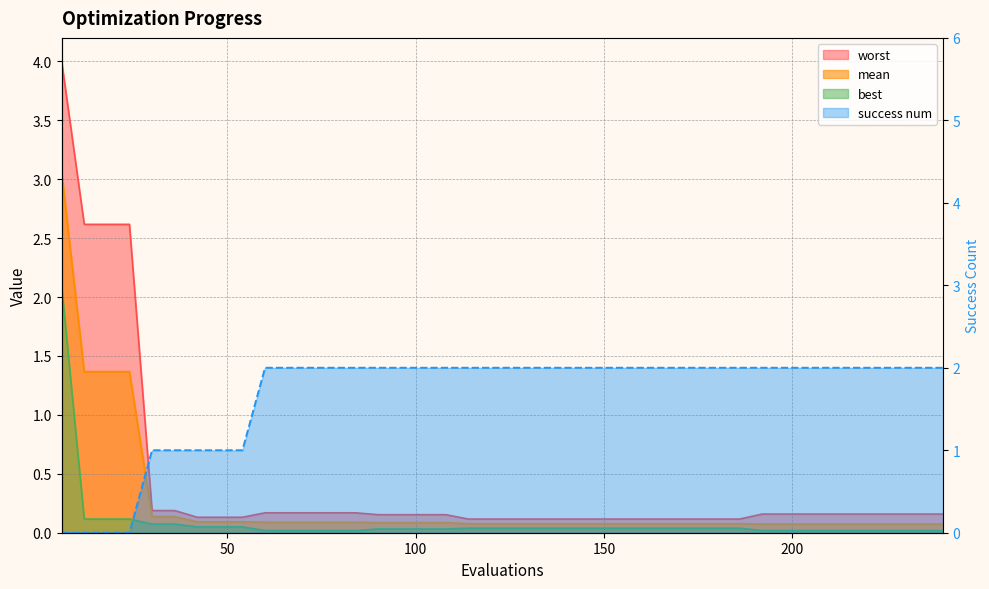

What is the sum of the success num values at 114 and 24?

2.0